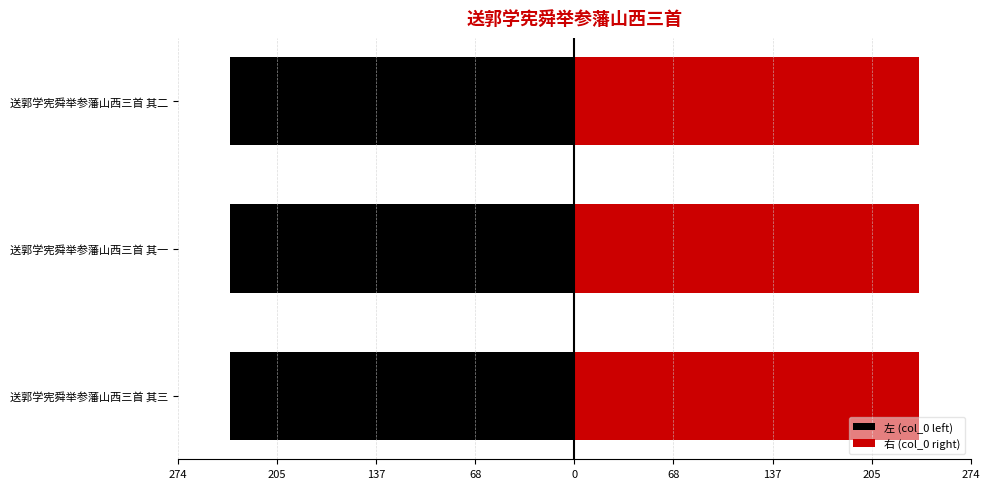

Rank the series by their maximum value, from lowest to highest.

左 (col_0 left), 右 (col_0 right)